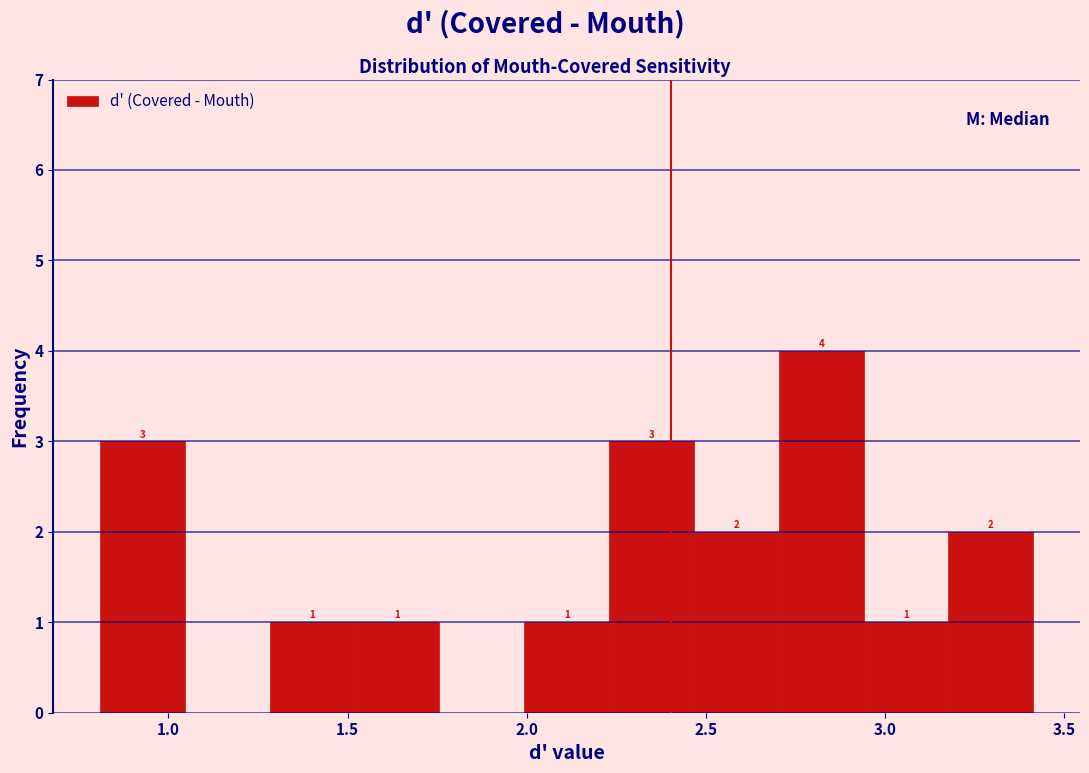

Over which range of the x-axis is the bar tallest?

2.70 to 2.95